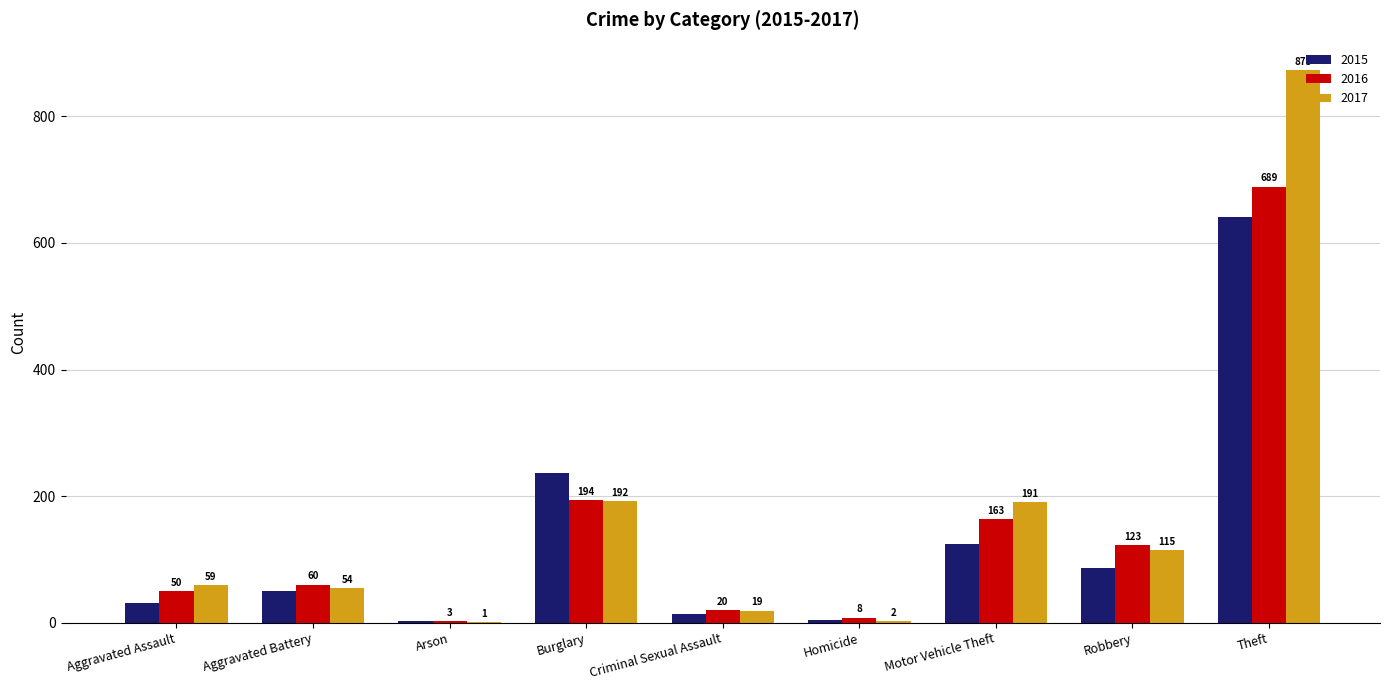

At which label does 2015 reach its peak?

Theft